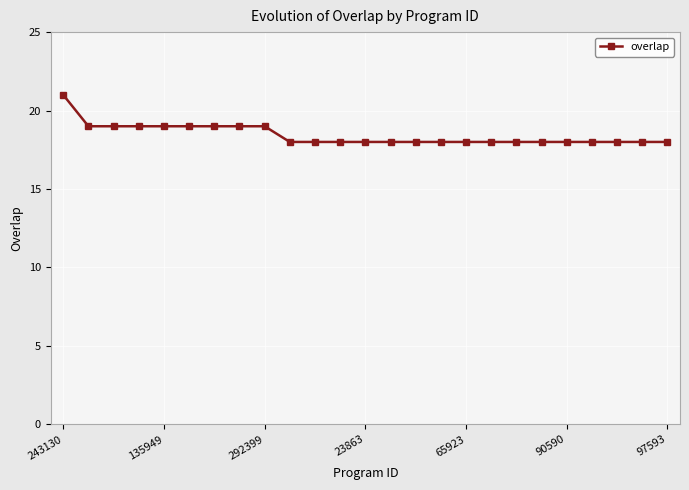

What is the greatest value displayed?

21